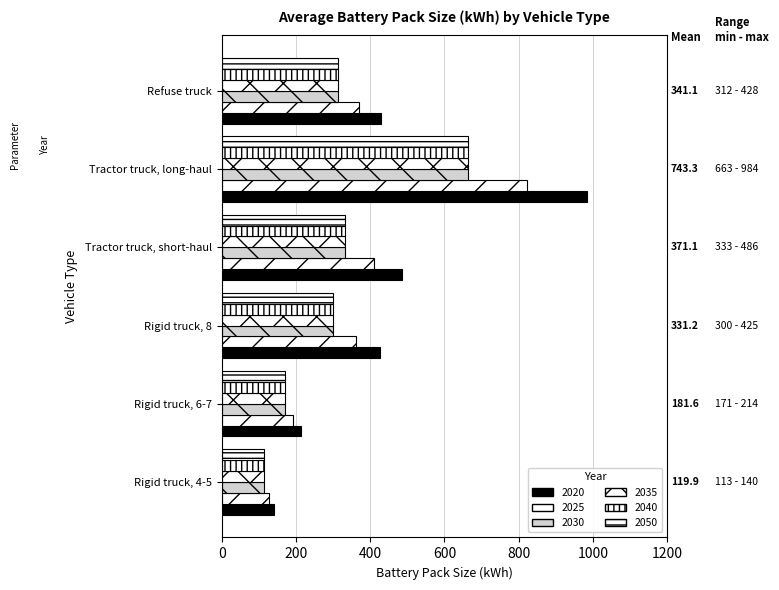

Which series has the widest spread of values?

2020